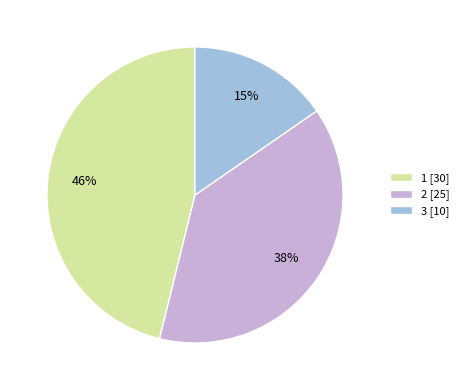

Approximately how many times larger is the value at 2 compared to 3?

2.5